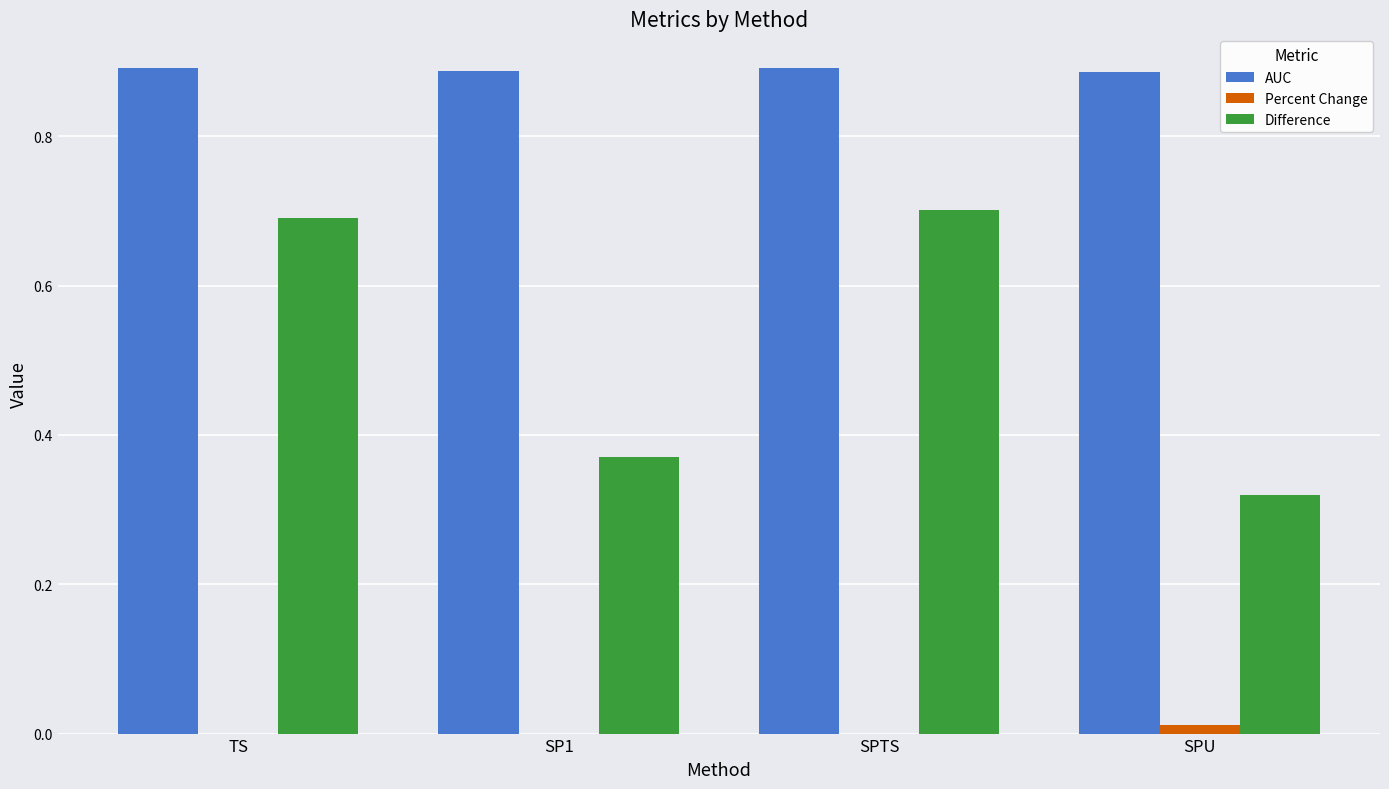

The value of Difference at TS is 0.7. True or false?

True